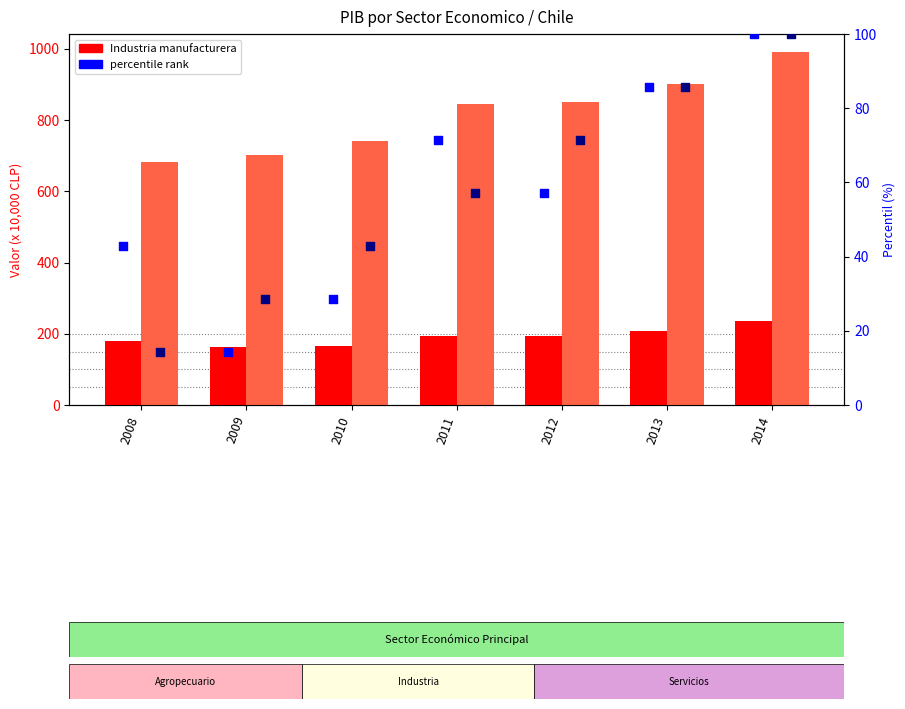

Which series contains the lowest Y value?

percentile rank (Ind. Manuf.)